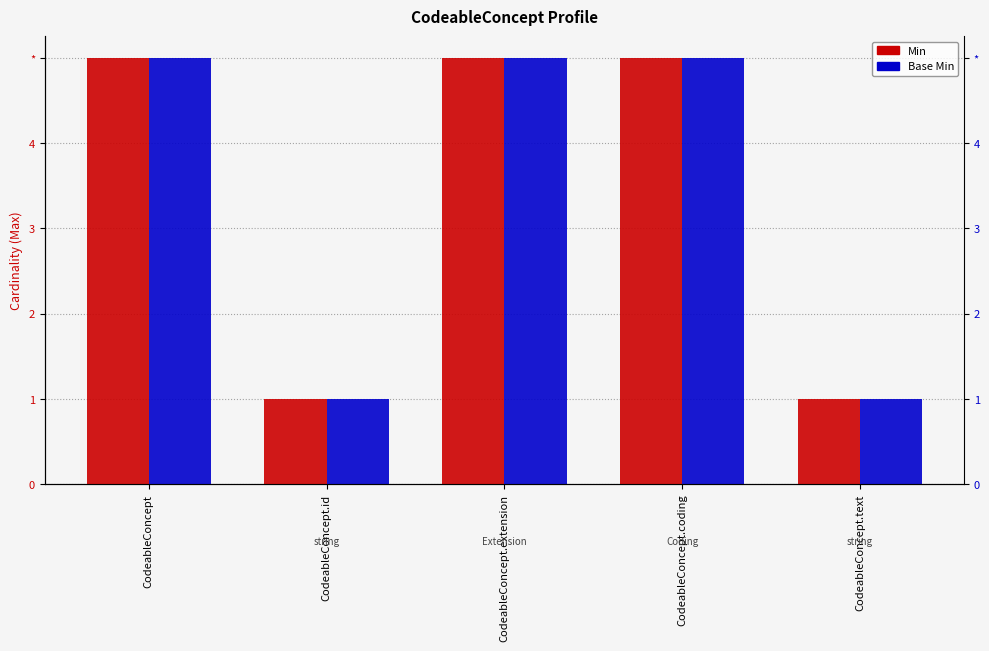

At how many categories does at least one series exceed 3?

3